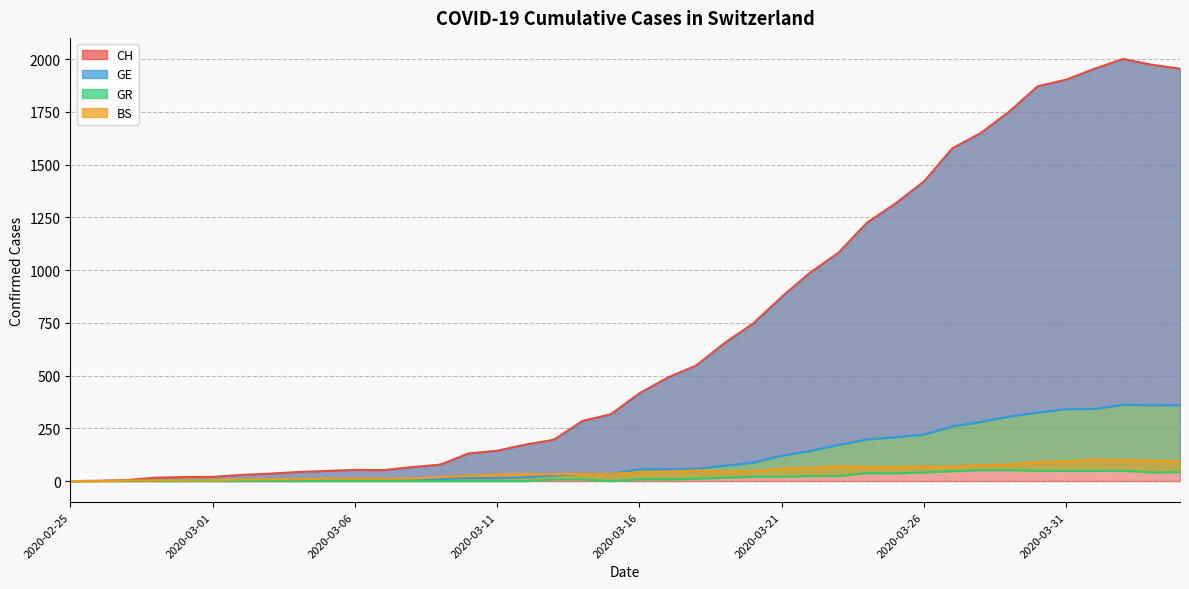

What are all the series names shown in the legend?

CH, GE, GR, BS